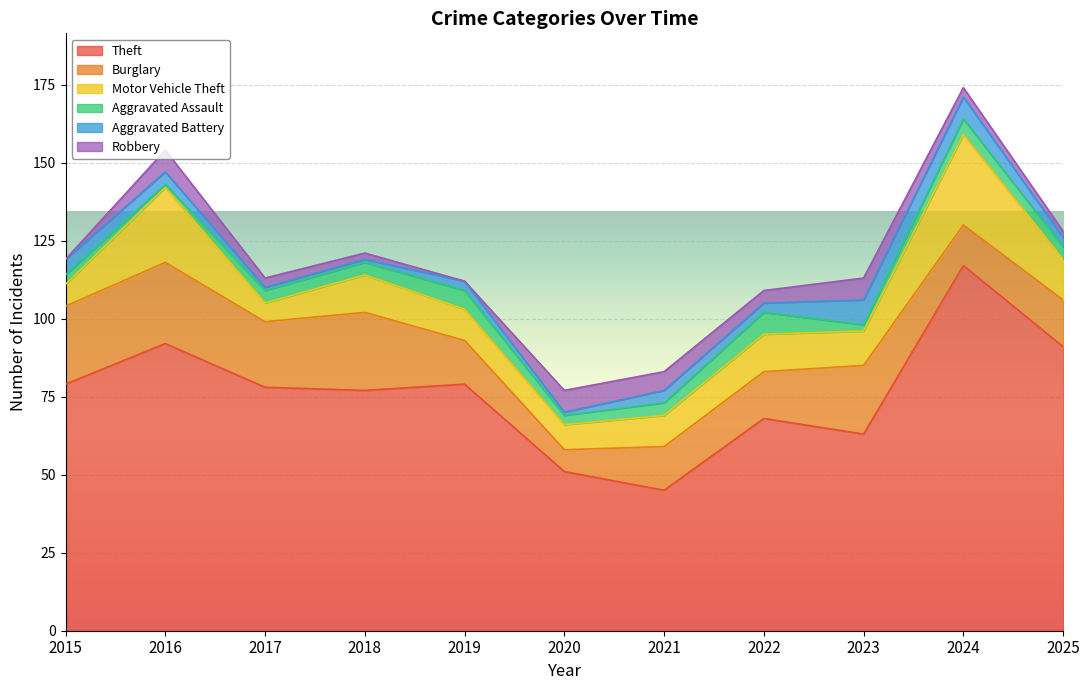

At which label does Aggravated Battery first exceed 3?

2015